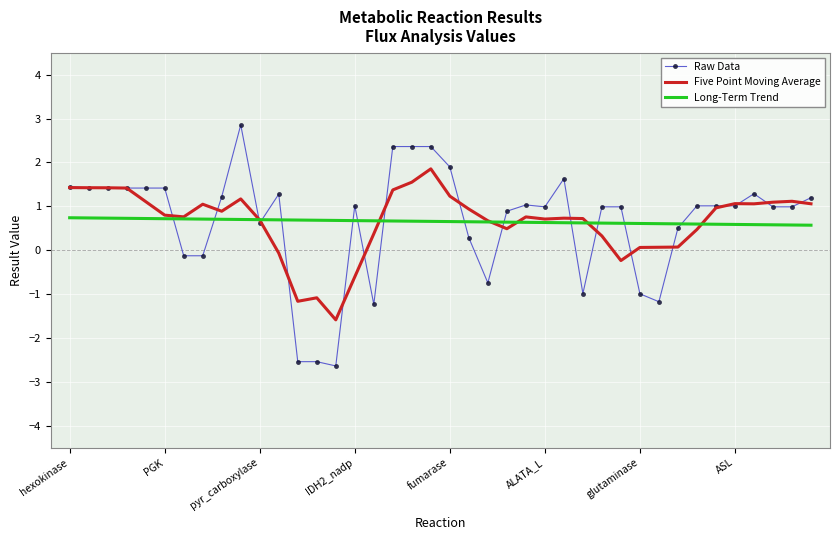

True or false: Five Point Moving Average has more than 1 points higher than both neighbors.

True